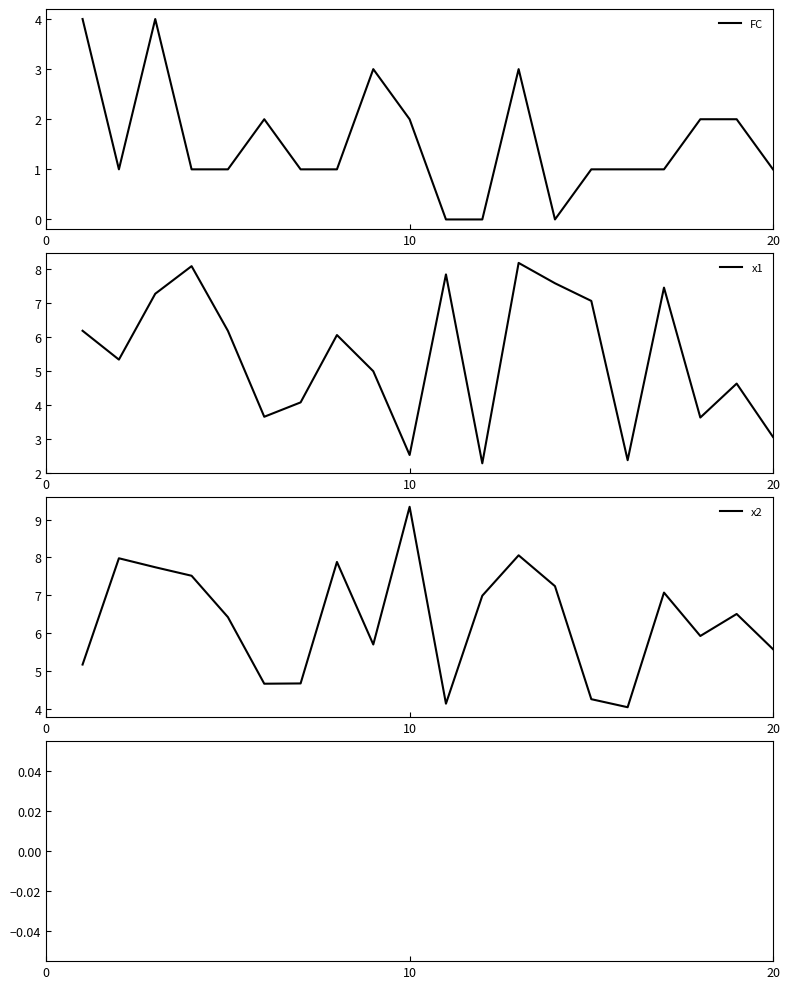

What are all the series names shown in the legend?

FC, x1, x2